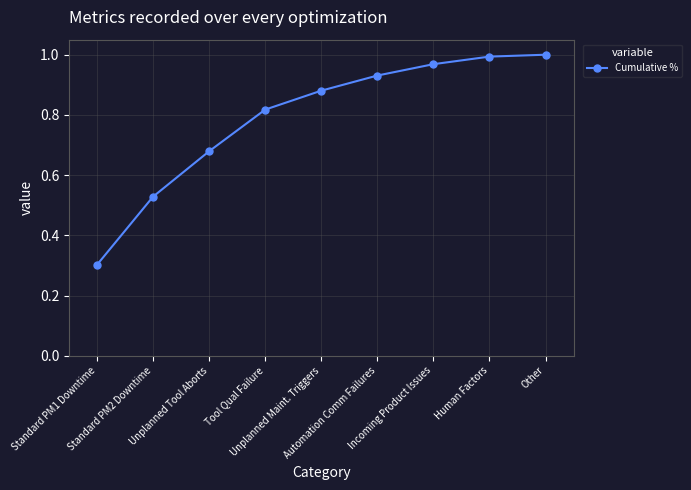

The chart shows a value of 0.5 at Human Factors. True or false?

False